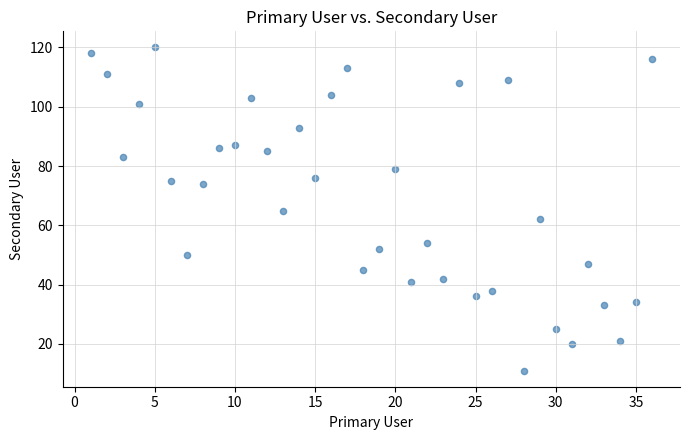

What is the range of X values (max minus min)?

35